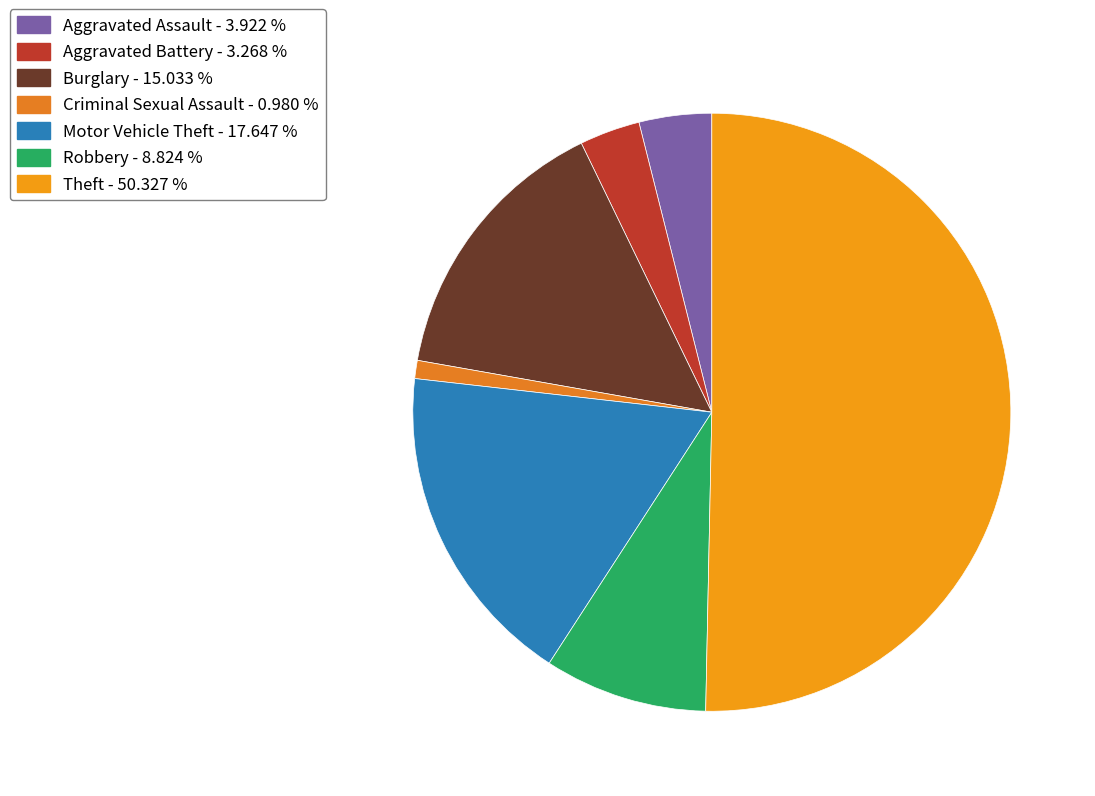

Is it true that Aggravated Assault is 4% of the pie?

True